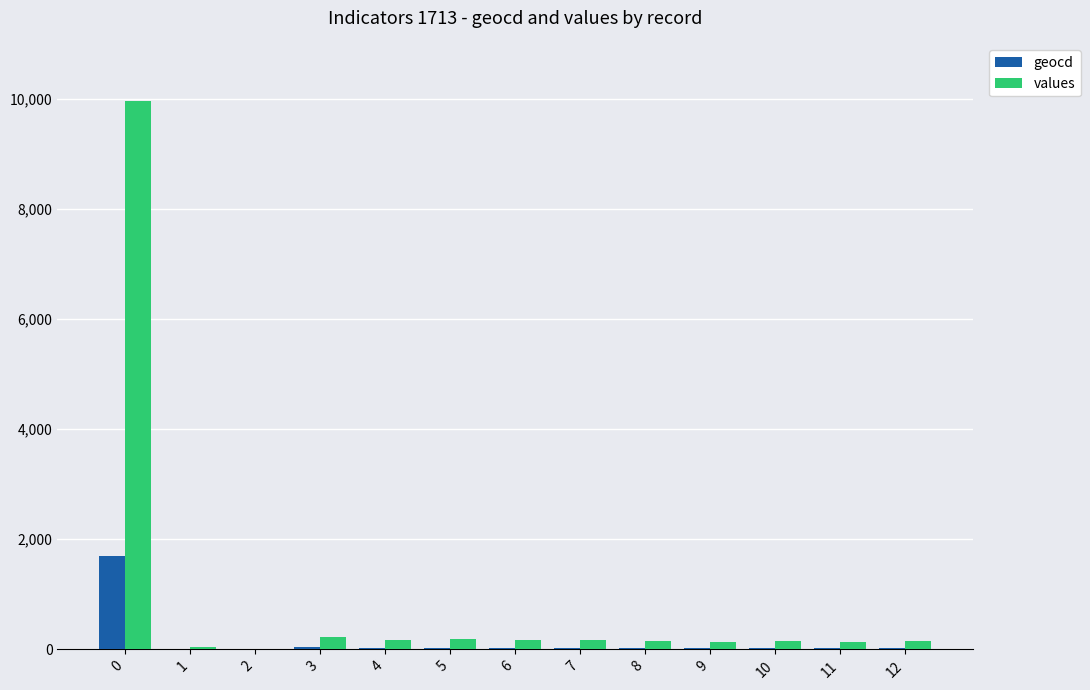

What is the sum of all geocd values?

1993